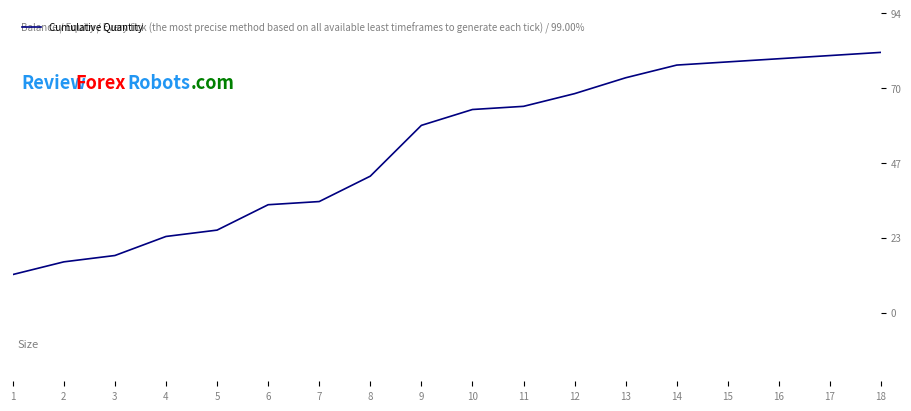

Reading left to right, list all the values displayed in this chart.

12	16	18	24	26	34	35	43	59	64	65	69	74	78	79	80	81	82